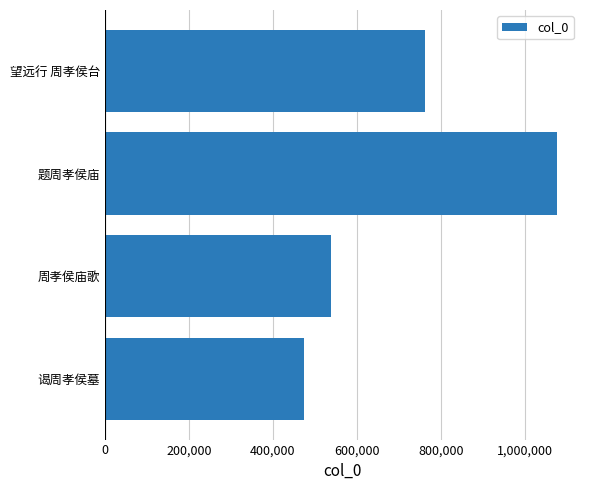

The chart shows a value of 537060 at 周孝侯庙歌. True or false?

True